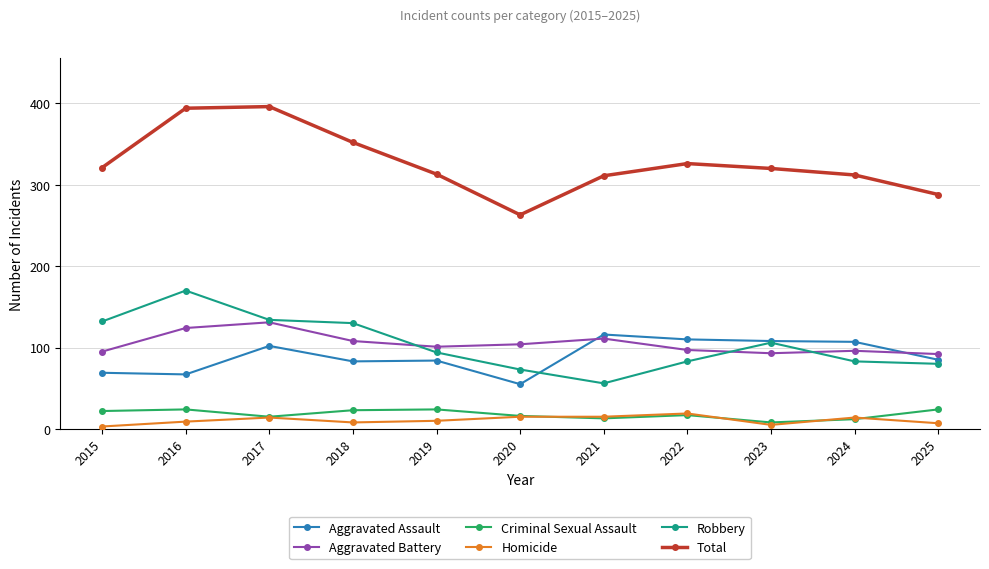

What value does the Homicide series have at 2020, to the nearest 10?

20